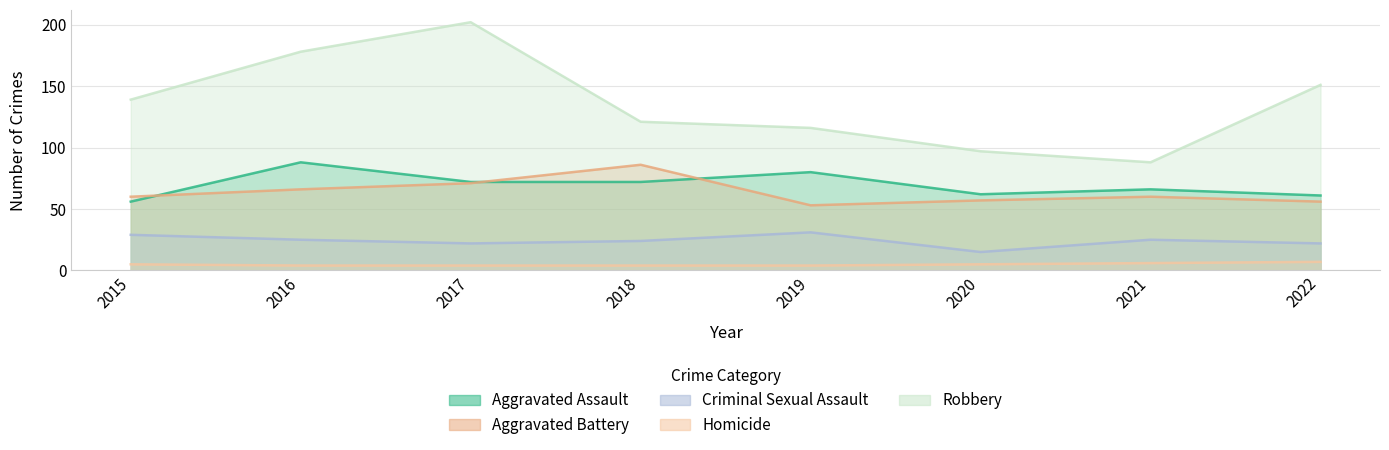

True or false: Aggravated Assault has more than 1 points higher than both neighbors.

True